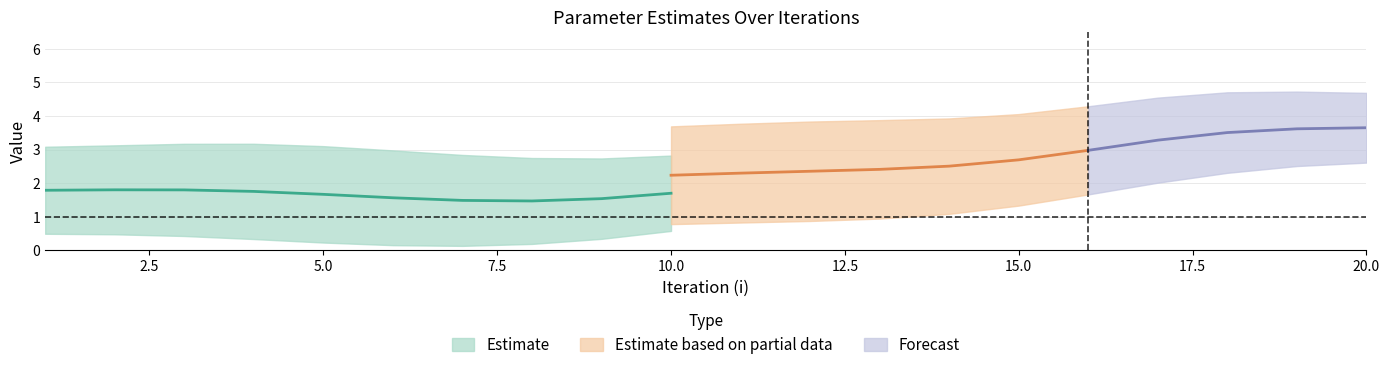

At which category does lambda2 reach its first local peak?

3